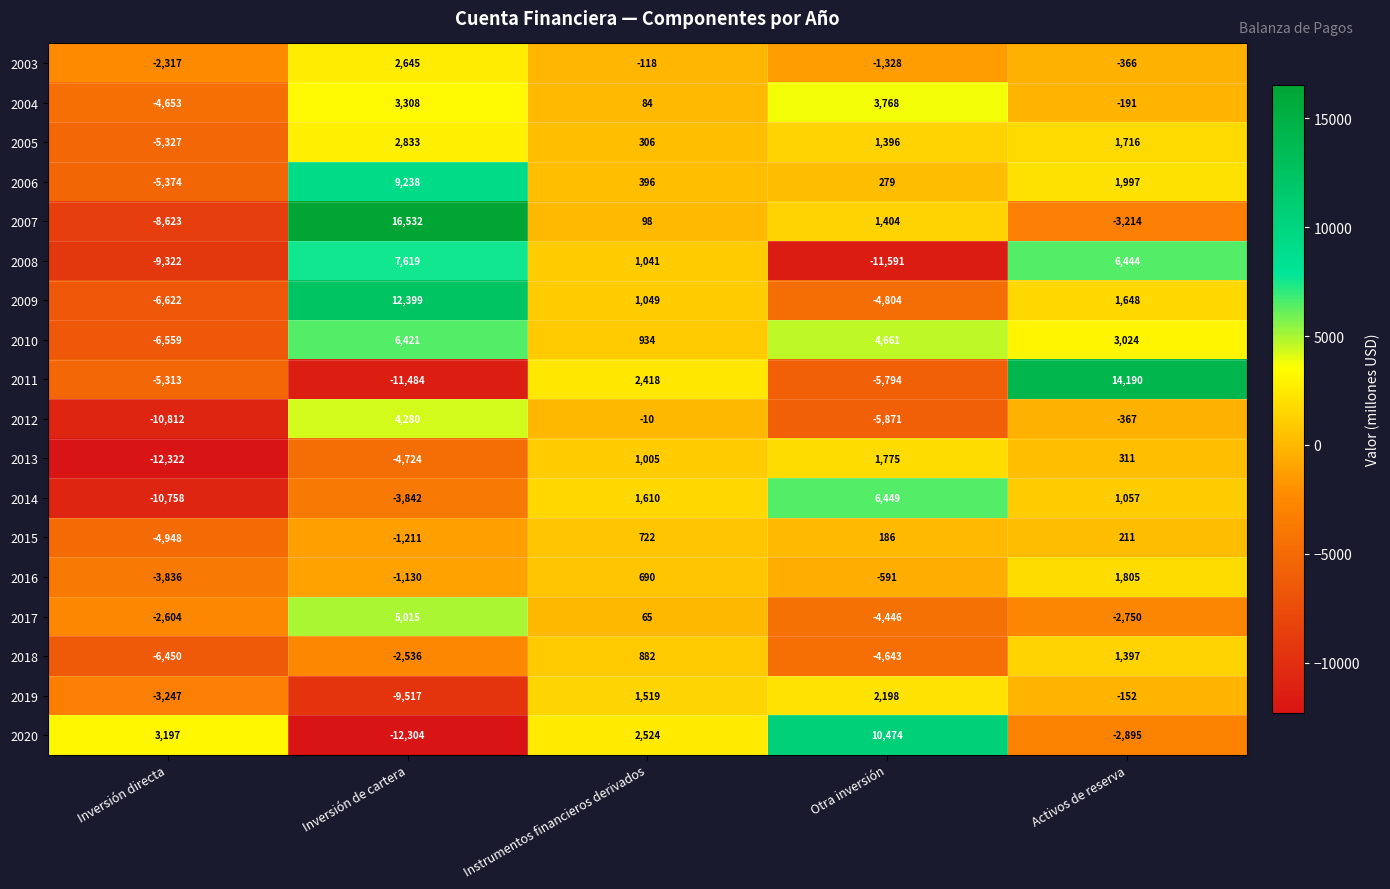

At which label is 2017 closest to 284?

Instrumentos financieros derivados